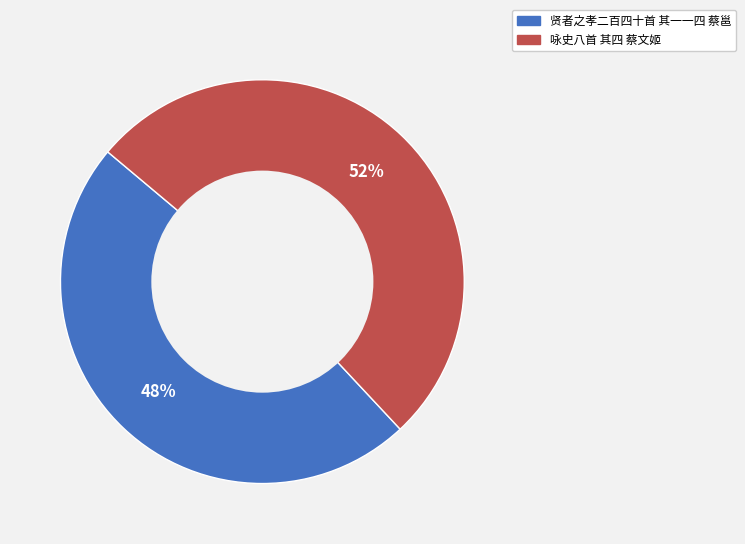

To the nearest percent, what is the average slice percentage?

50%